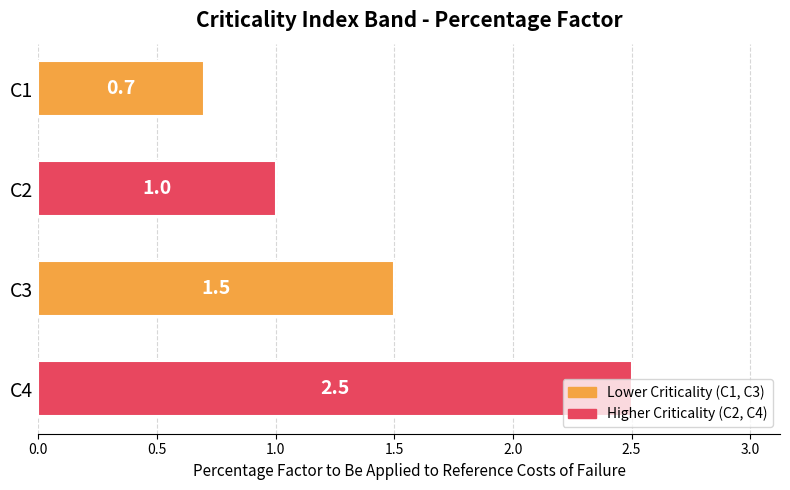

Approximately how many times larger is the value at C3 compared to C4?

0.6